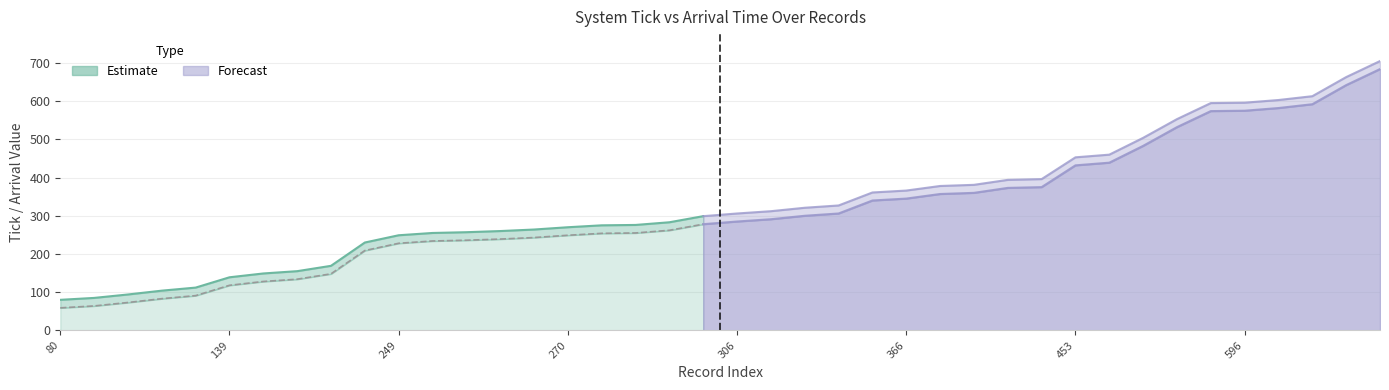

What is the difference between the second highest and minimum values in the CurrentSystemTick series?

583